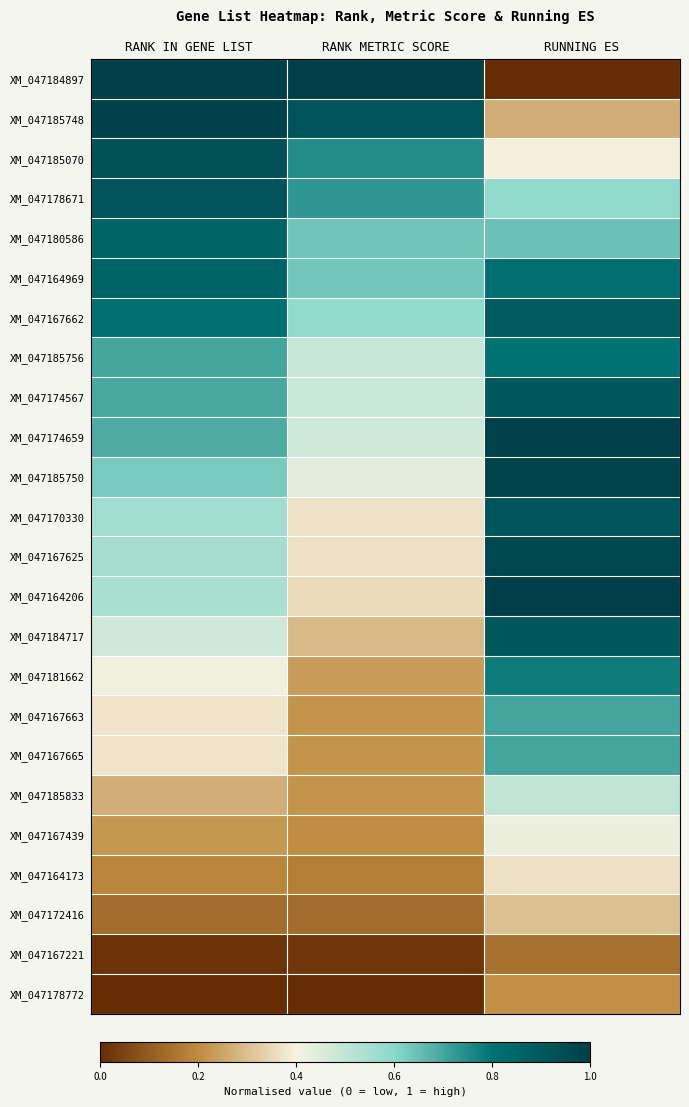

Between RANK IN GENE LIST and RUNNING ES, which series saw the biggest shift?

XM_047184897